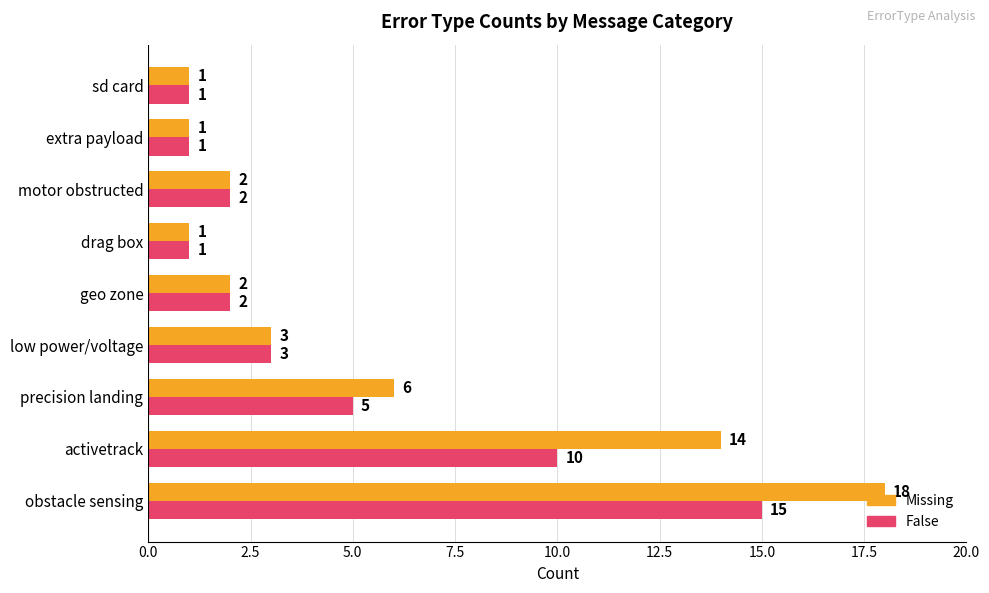

List the series in order of their peak value, lowest first.

False, Missing